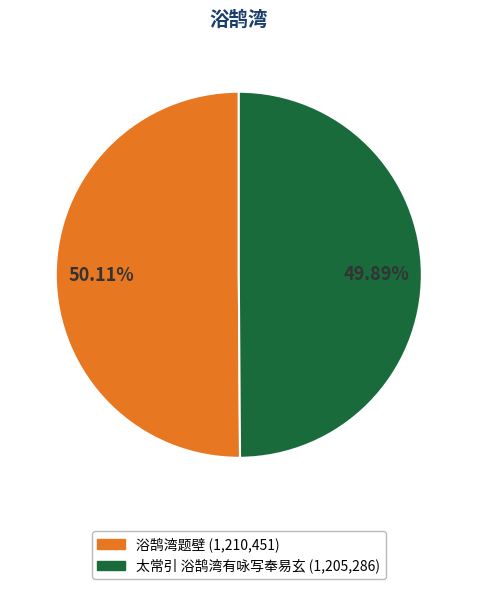

Is there any slice that represents more than half of the pie?

Yes